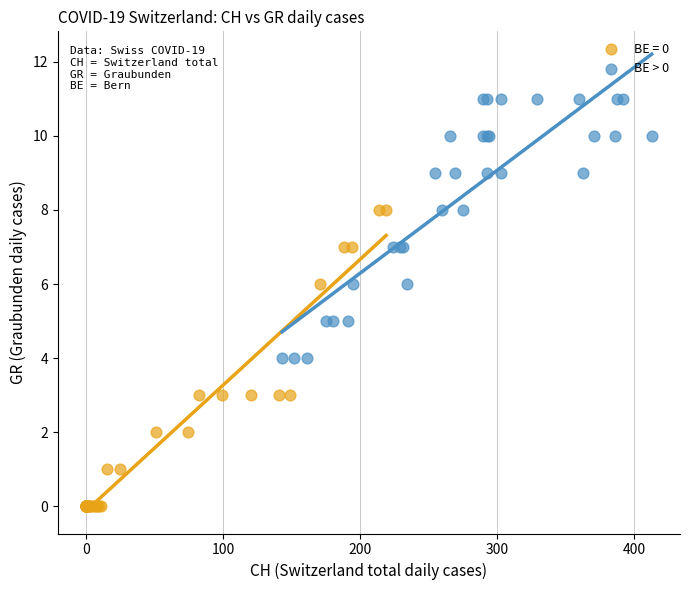

Which series contains the lowest Y value?

BE = 0